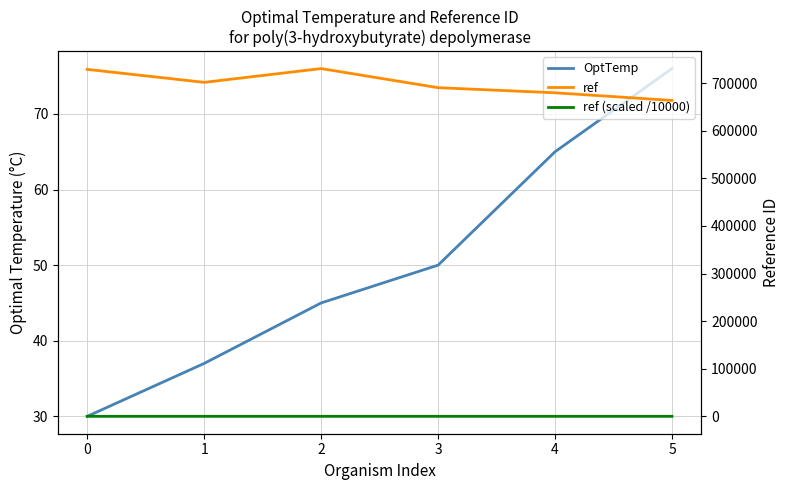

What is the value of the ref point at the 1st from the left?

729068.0